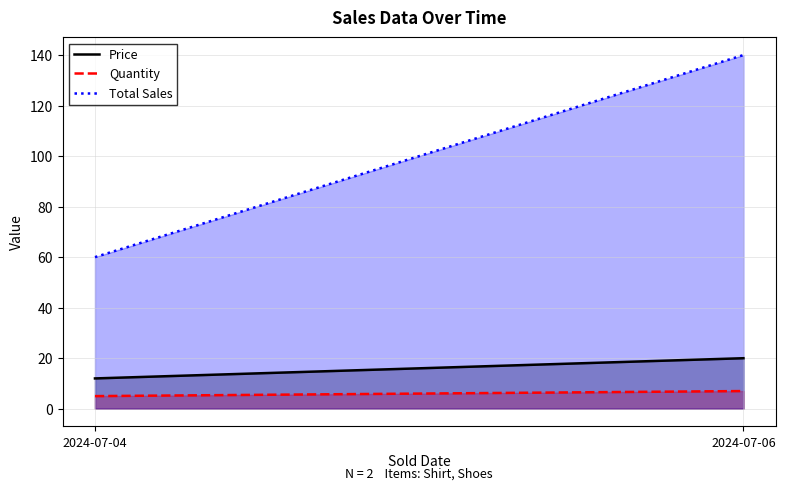

Does the chart have visible grid lines?

Yes